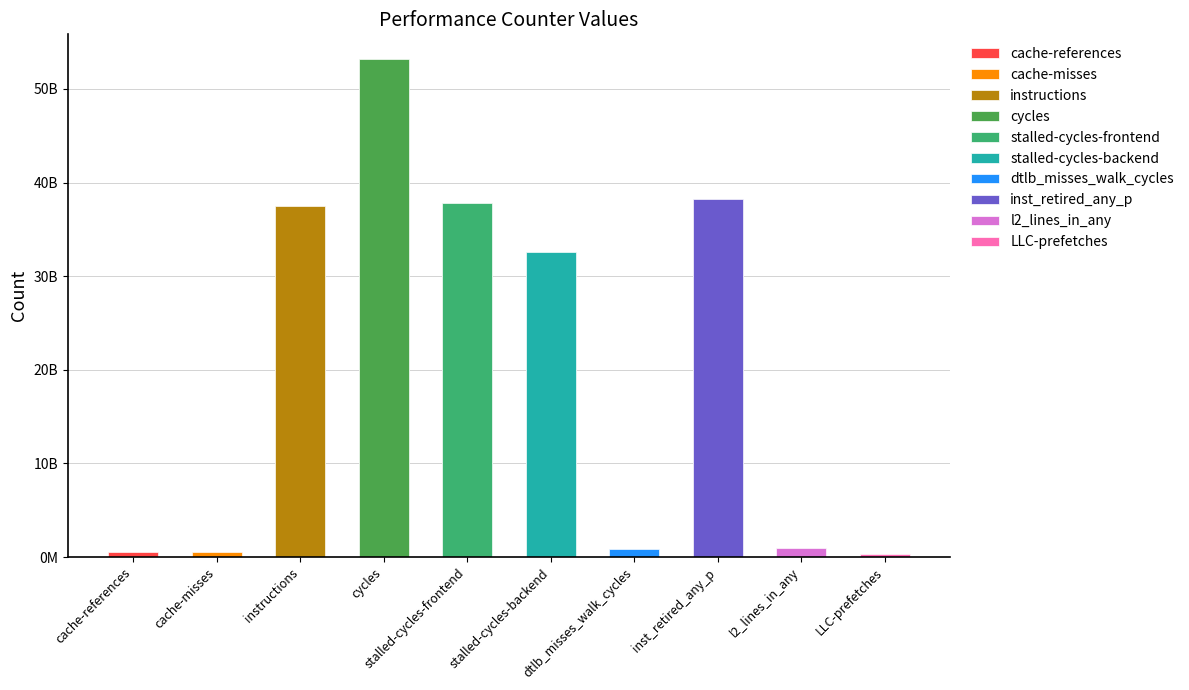

Rank the categories by value from lowest to highest.

LLC-prefetches, cache-misses, cache-references, dtlb_misses_walk_cycles, l2_lines_in_any, stalled-cycles-backend, instructions, stalled-cycles-frontend, inst_retired_any_p, cycles